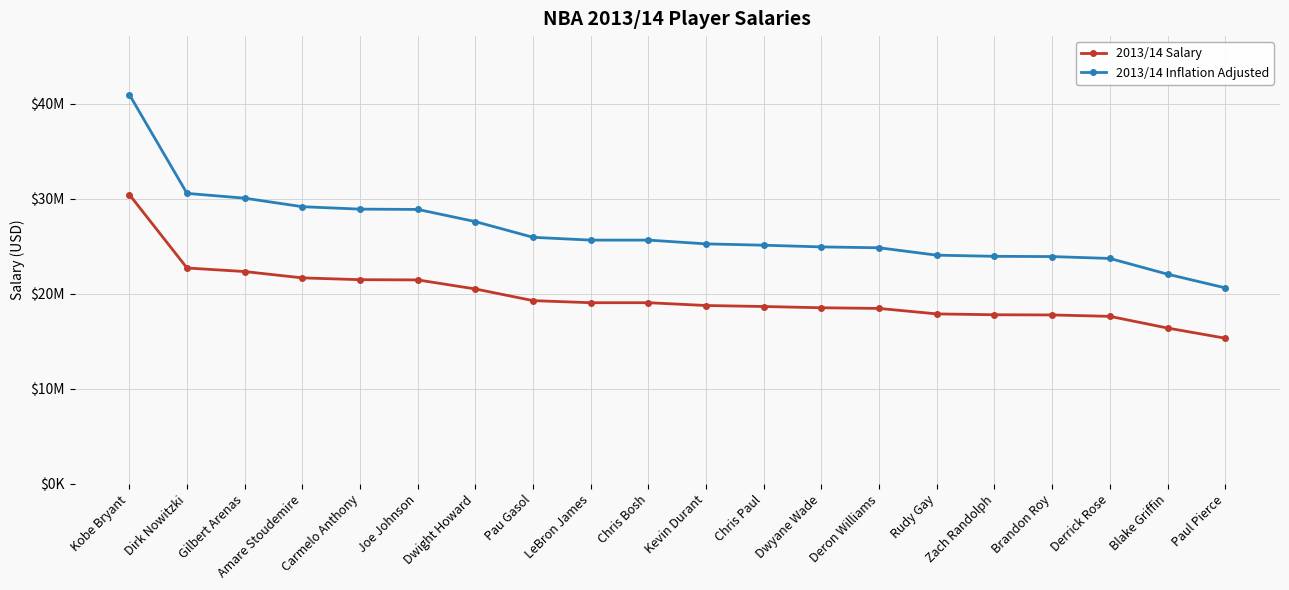

Reading right to left, transcribe all the data shown in this chart.

2013/14 Salary: 15333334	16402500	17632688	17779458	17800000	17888932	18466130	18536000	18668431	18773176	19067500	19067500	19285850	20513178	21466718	21490000	21679893	22346536	22721381	30453000
2013/14 Inflation Adjusted: 20630696	22069238	23724431	23921908	23949546	24069203	24845811	24939820	25118003	25258935	25654943	25654943	25948728	27600074	28883043	28914368	29169865	30066820	30571167	40973907